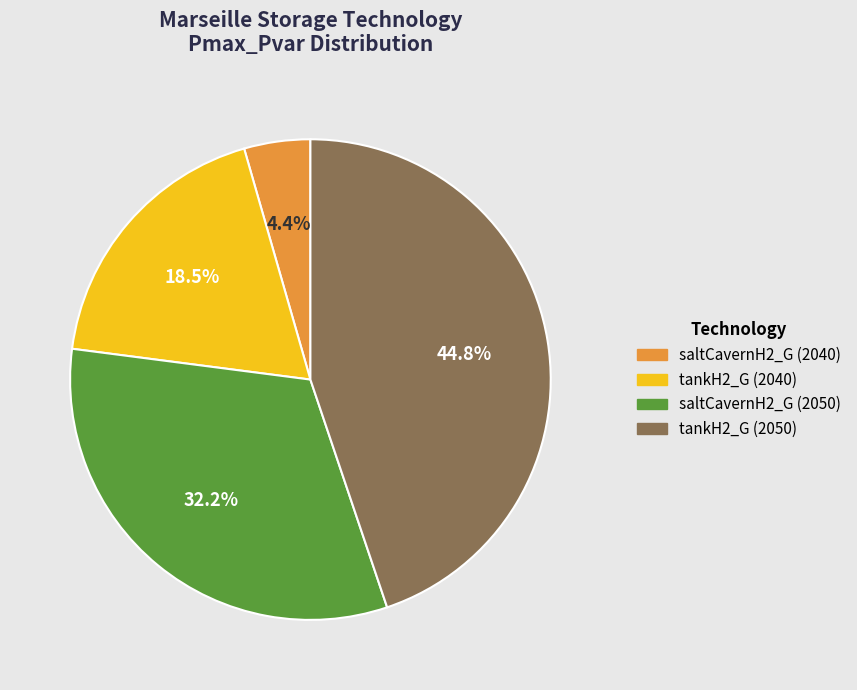

True or false: tankH2_G (2040) accounts for 28% of the total.

False